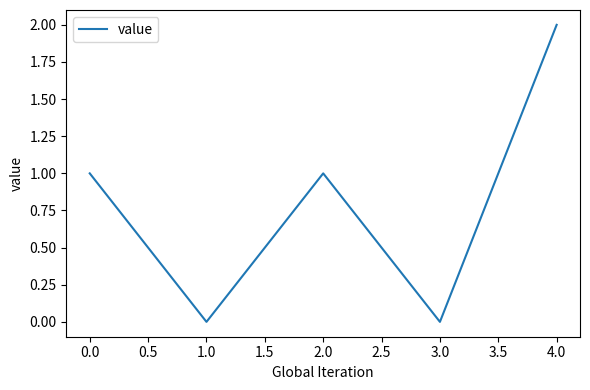

What is the change in value from 2.0 to 4.0?

+1